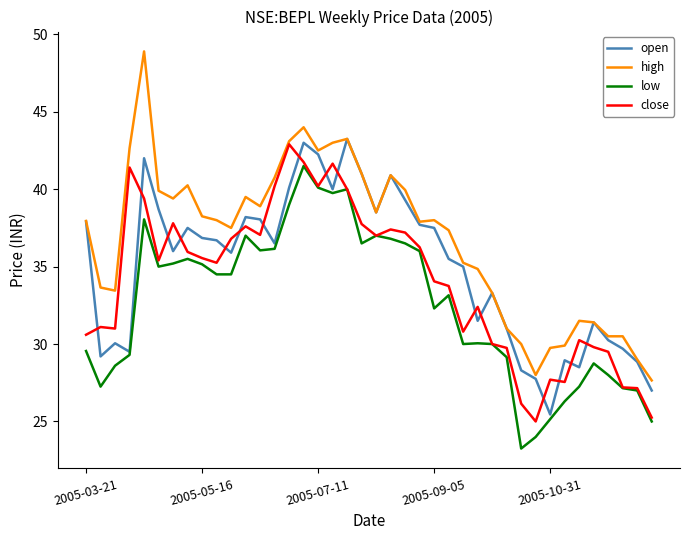

What is the greatest value displayed?

48.9